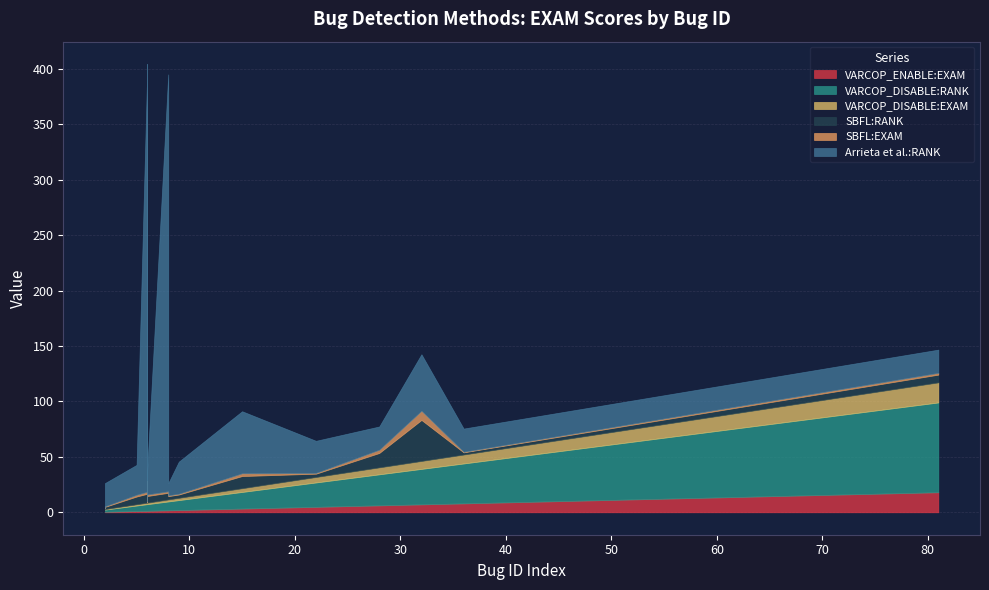

How many data points in VARCOP_DISABLE:RANK are above 6?

9